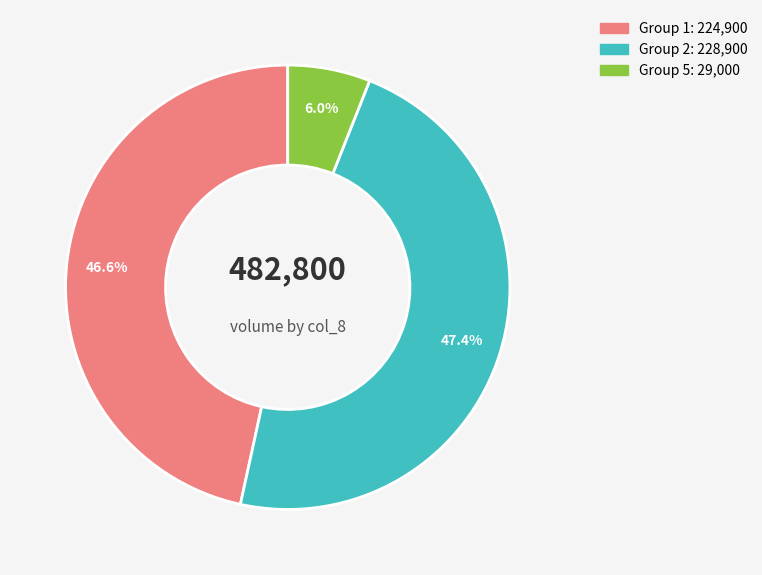

Is there a majority slice in this chart?

No